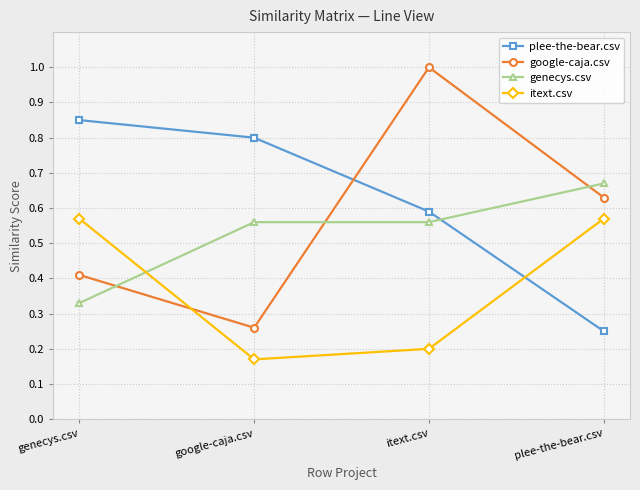

Between which two adjacent categories do google-caja.csv and plee-the-bear.csv first intersect?

google-caja.csv and itext.csv